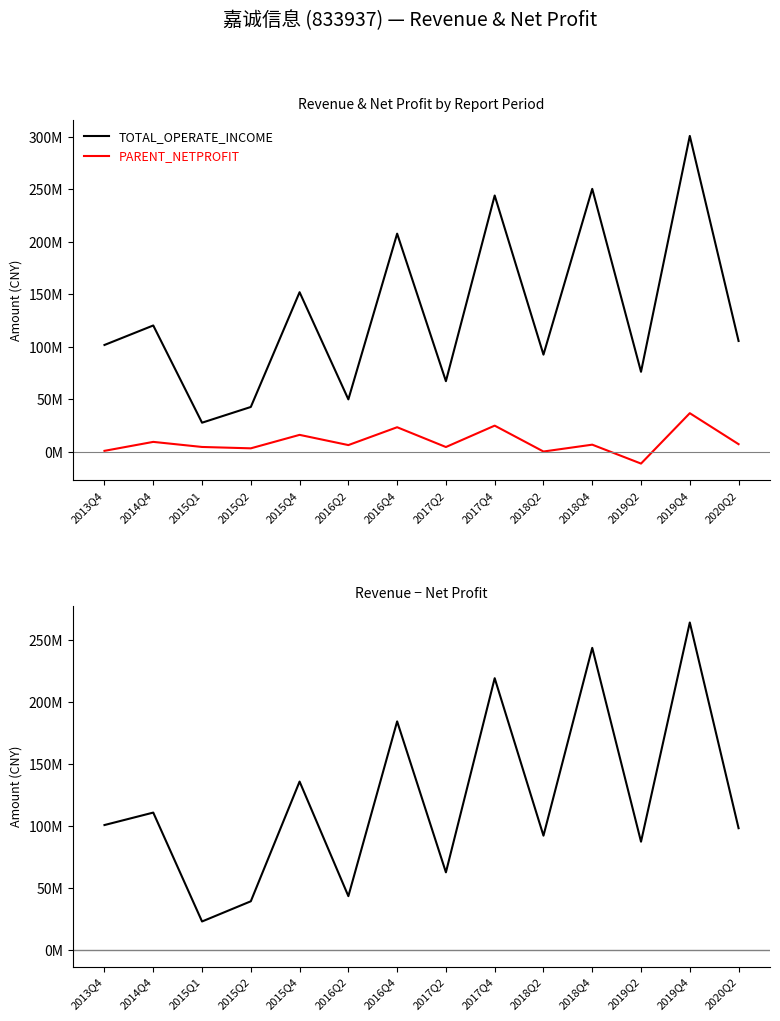

How many interior local peaks does the PARENT_NETPROFIT series have?

6